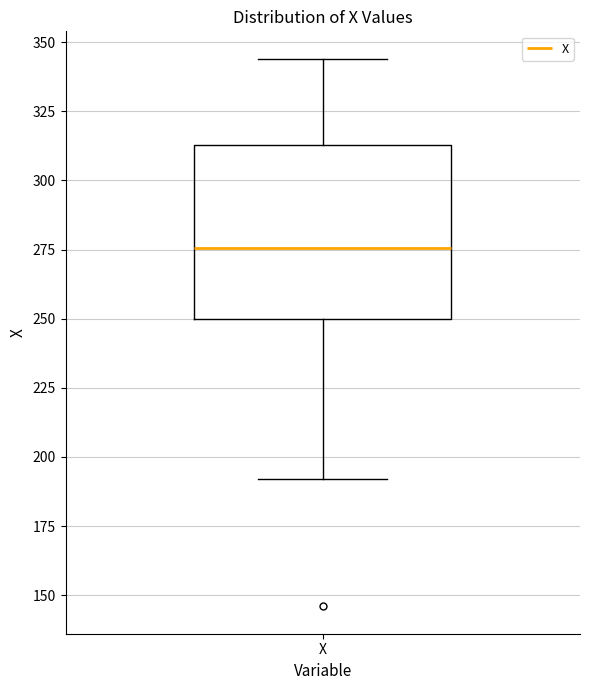

Where is the upper edge of the box for X on the y-axis? The values are not printed on the chart, so give them approximately, as read against the axis.

315